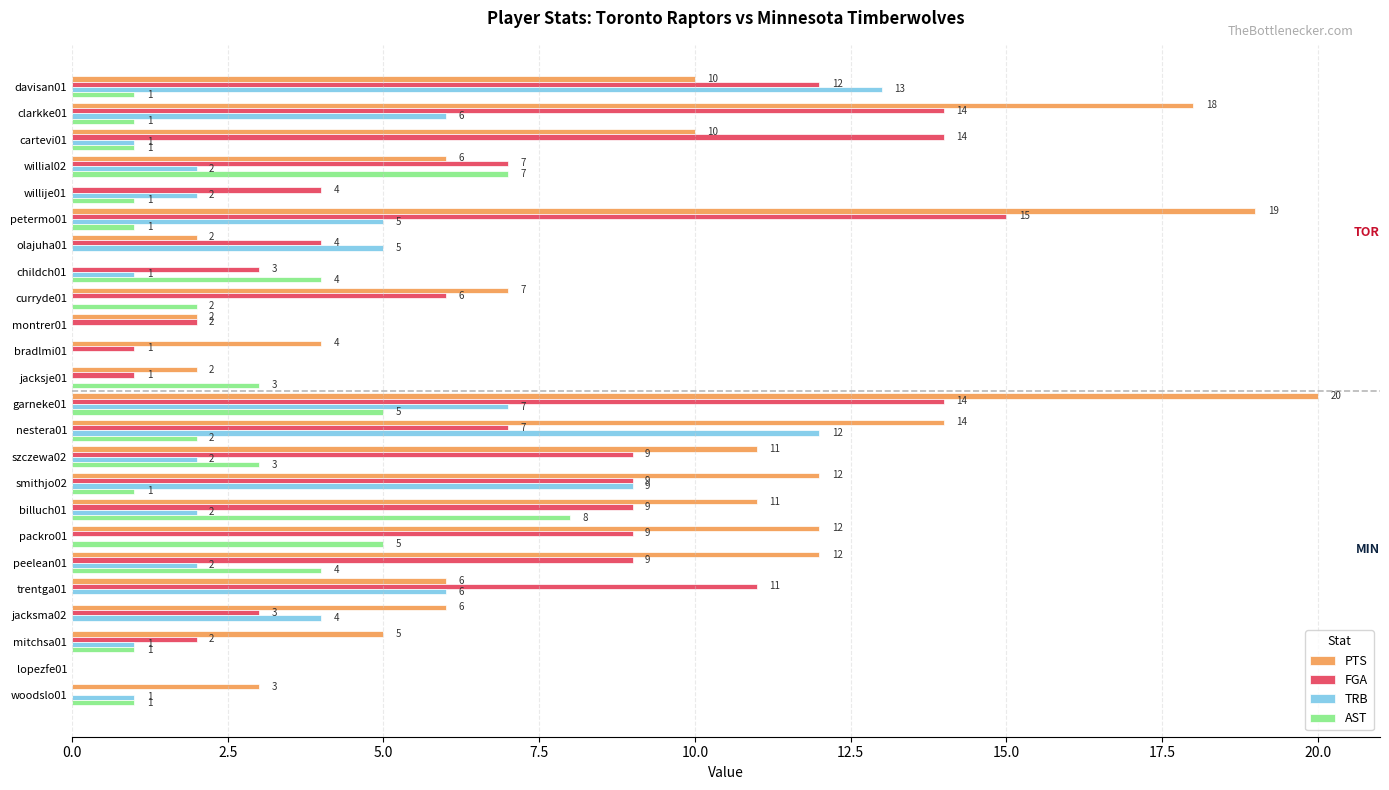

Which series has the largest total across all categories?

PTS